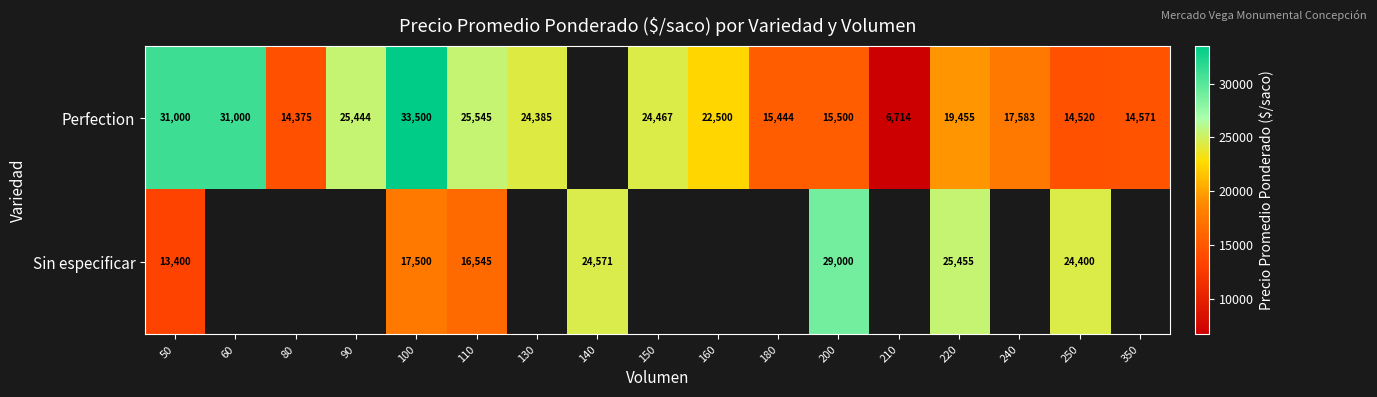

At how many categories does at least one series exceed 17541?

13